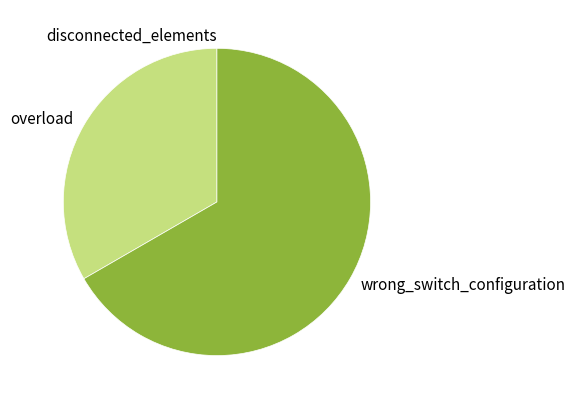

Which slice is the largest?

wrong_switch_configuration